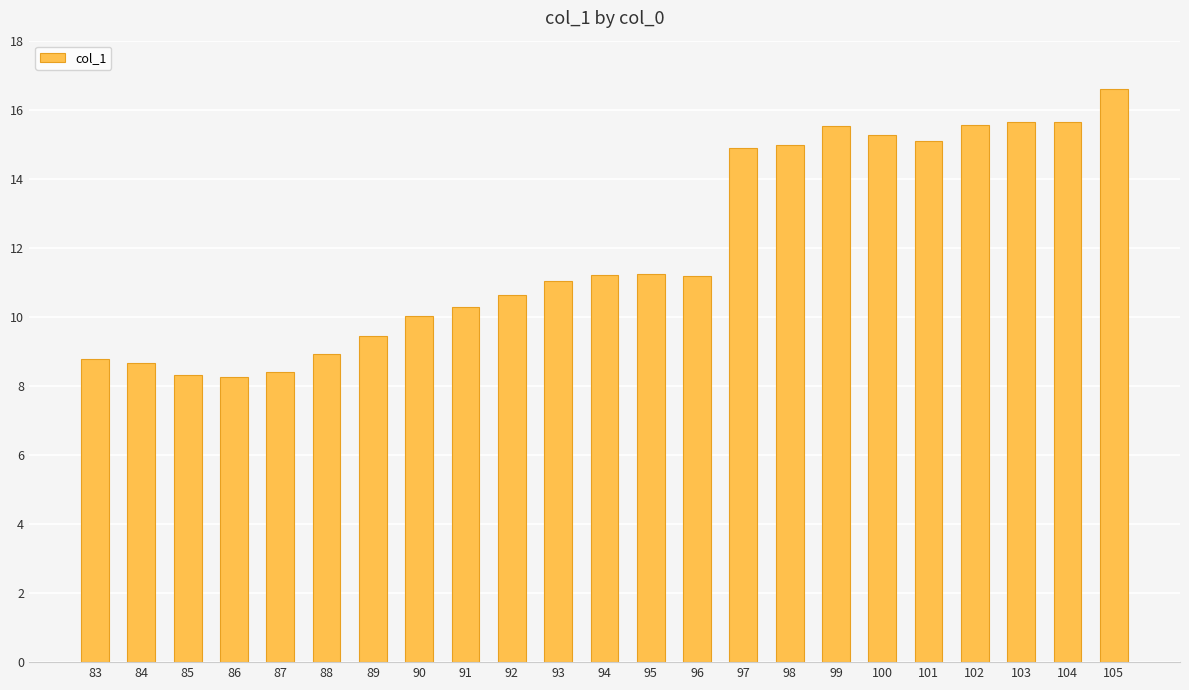

Approximately how many times larger is the value at 87 compared to 104?

0.5